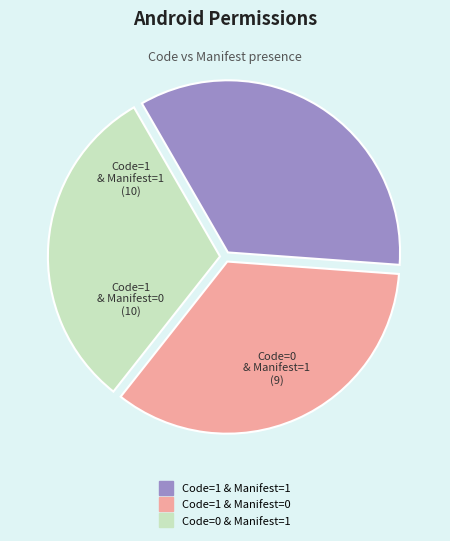

Is it true that Code=0 & Manifest=1 is 1% of the pie?

False